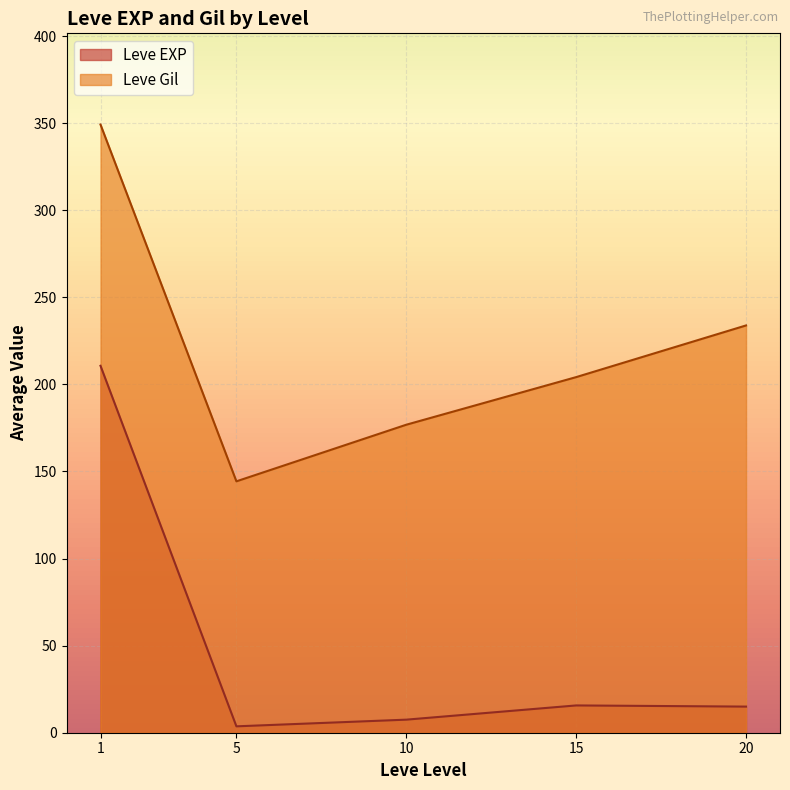

True or false: Leve Gil and Leve EXP intersect in this chart.

False